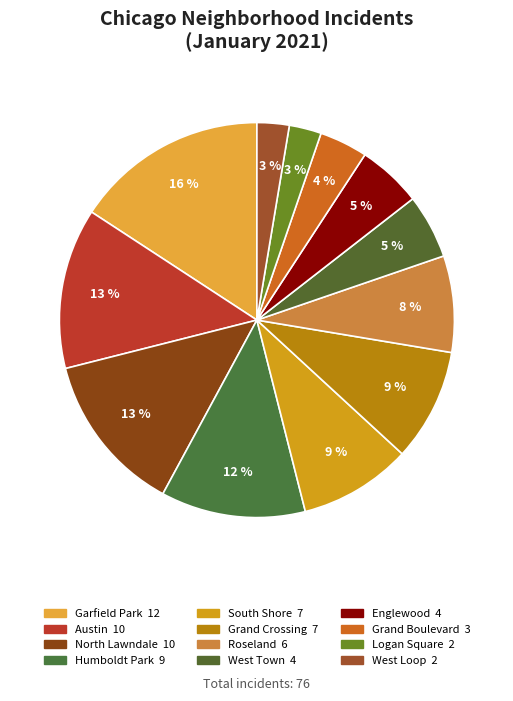

Is Grand Boulevard the majority of the pie?

No